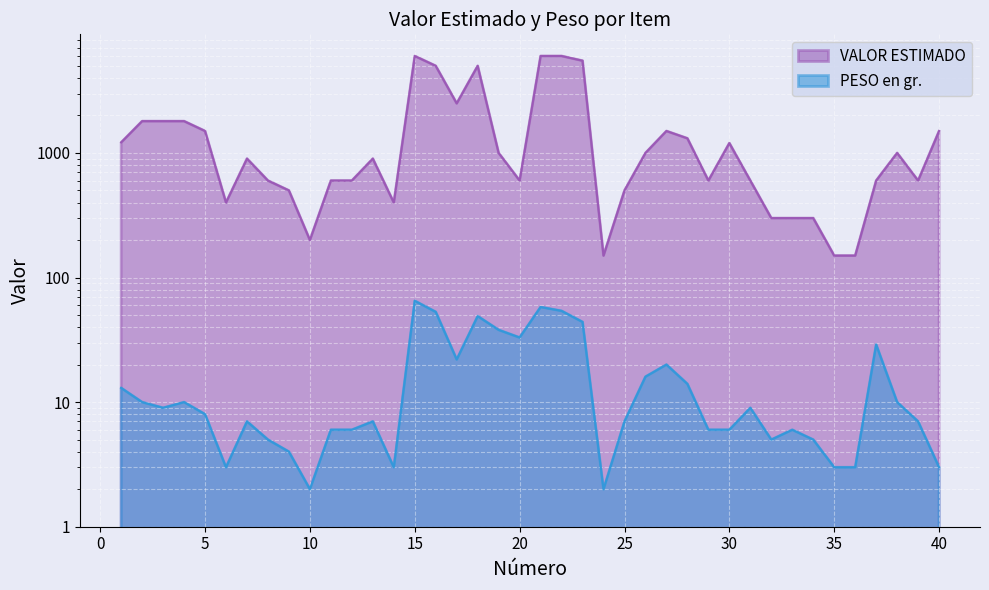

At how many categories does at least one series exceed 4812?

6